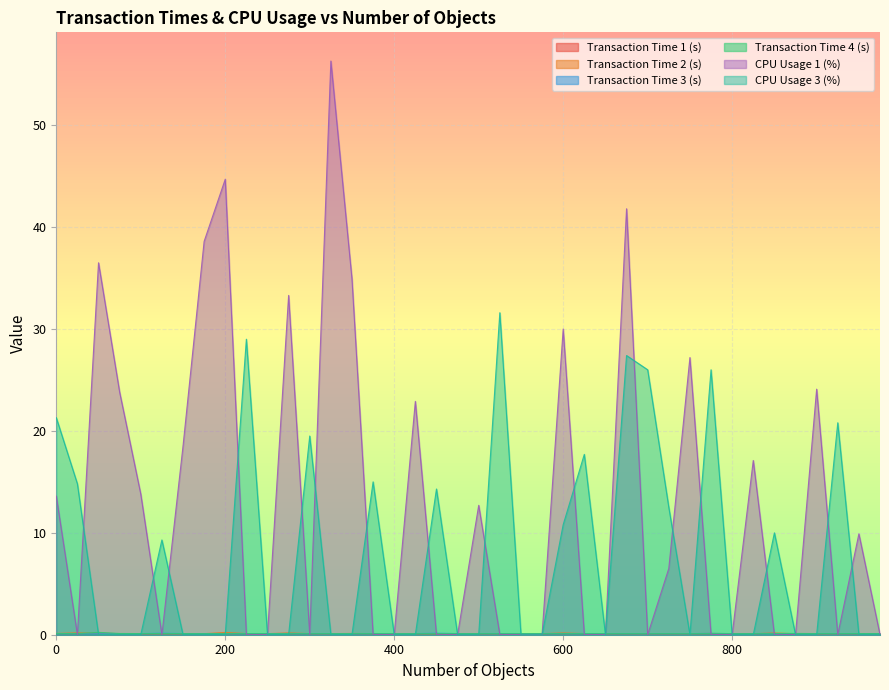

How many times do Transaction Time 2 (s) and Transaction Time 3 (s) cross each other?

19